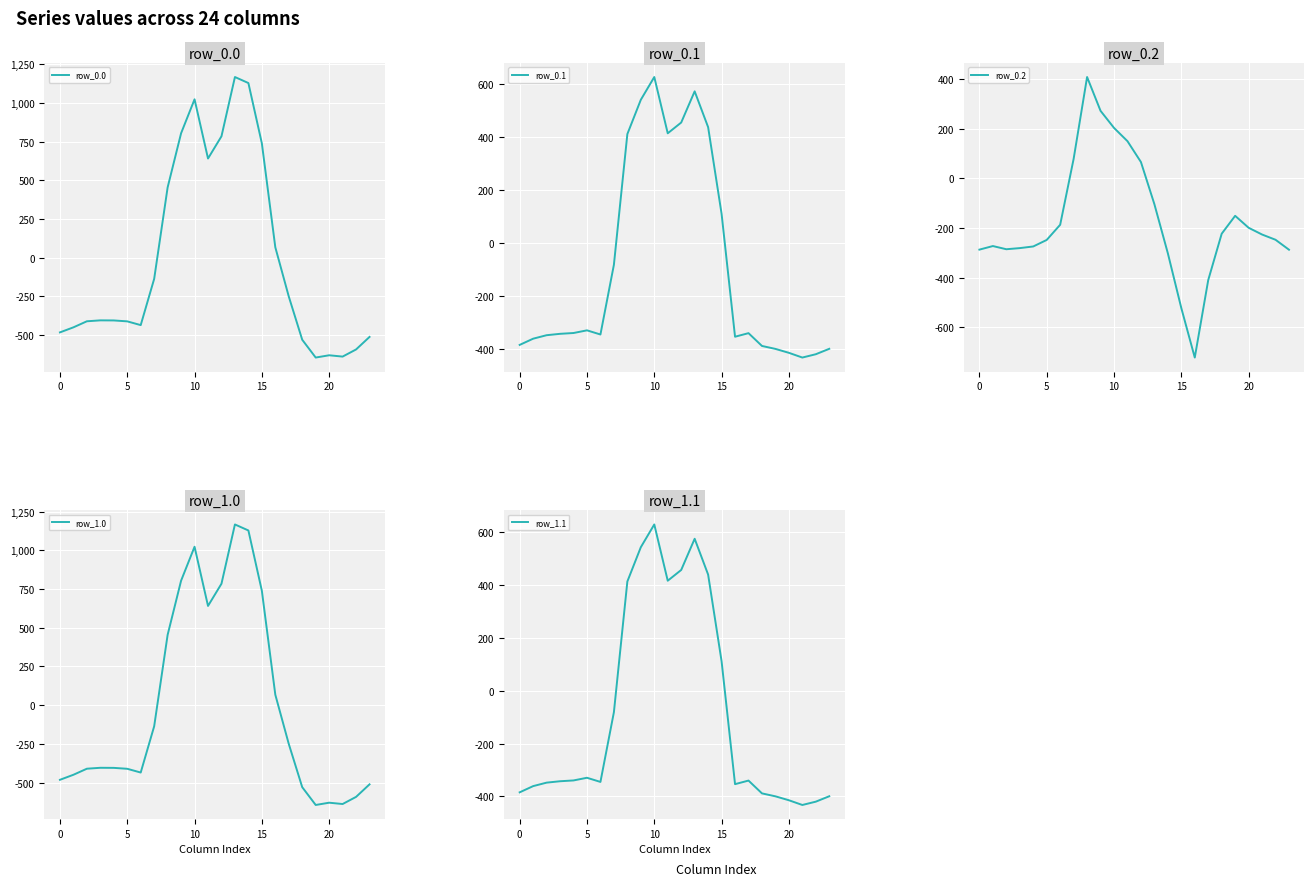

How many data points in row_1.1 are above -340?

11